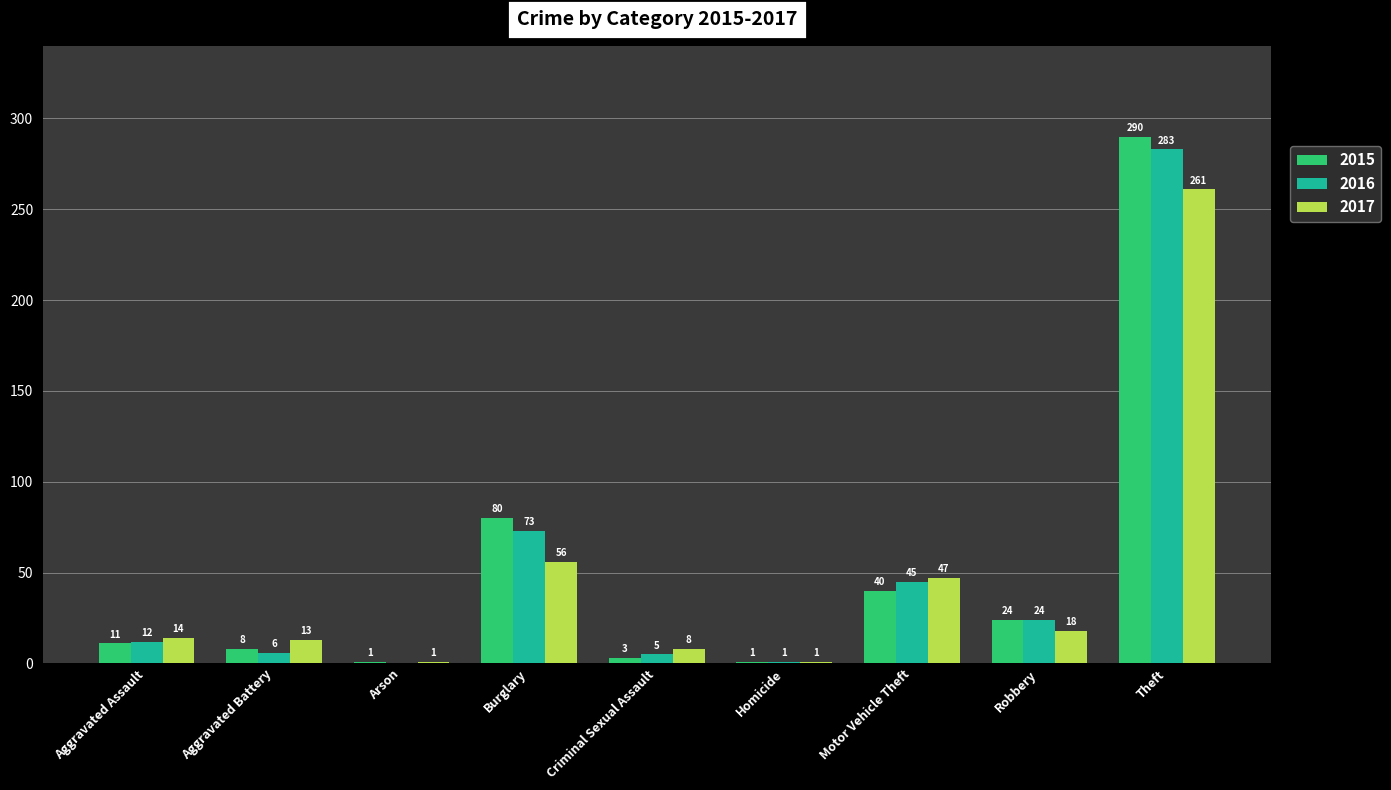

At which category is the sum across all series the highest?

Theft